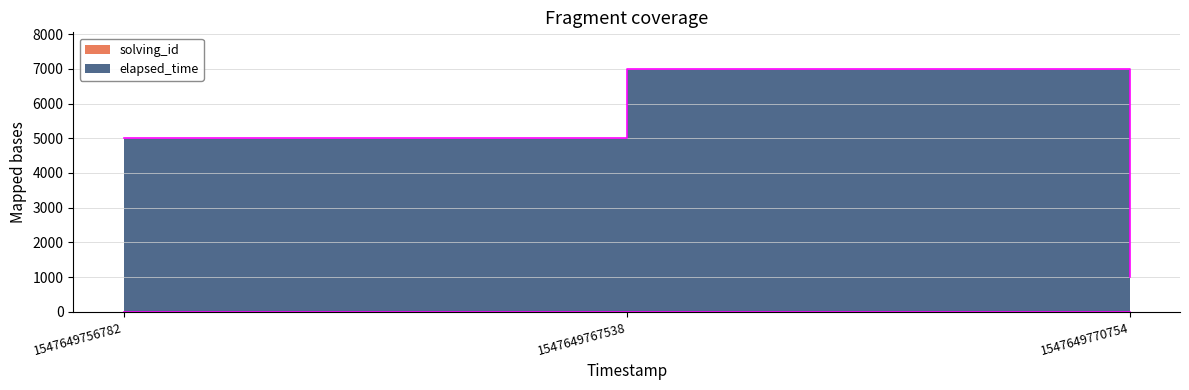

At which label is solving_id closest to 2?

1547649767538